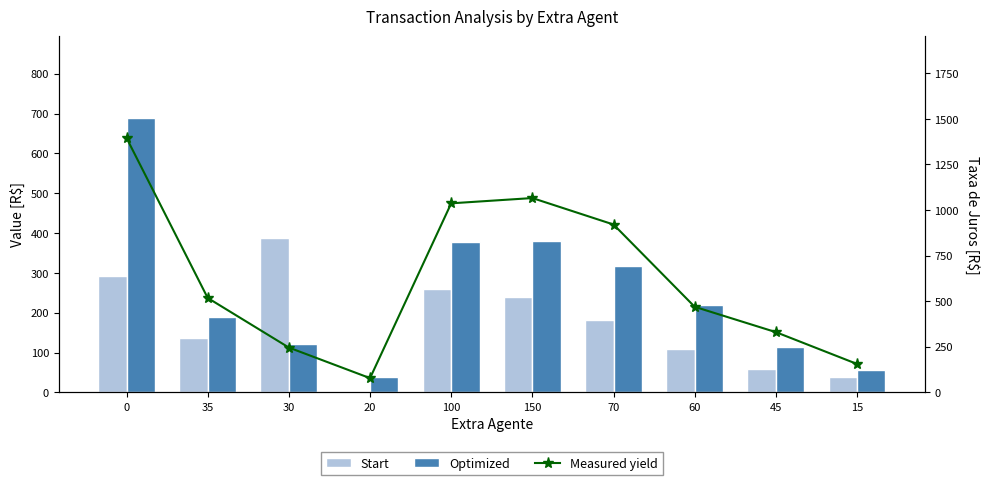

Count the number of data series in this chart.

3